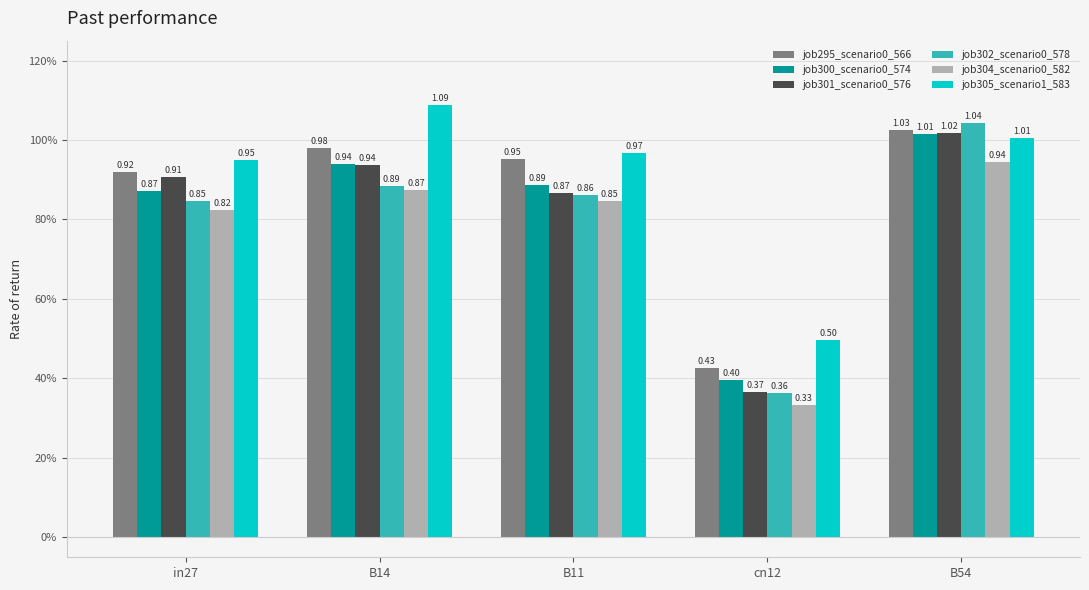

At how many categories does at least one series exceed 0?

5